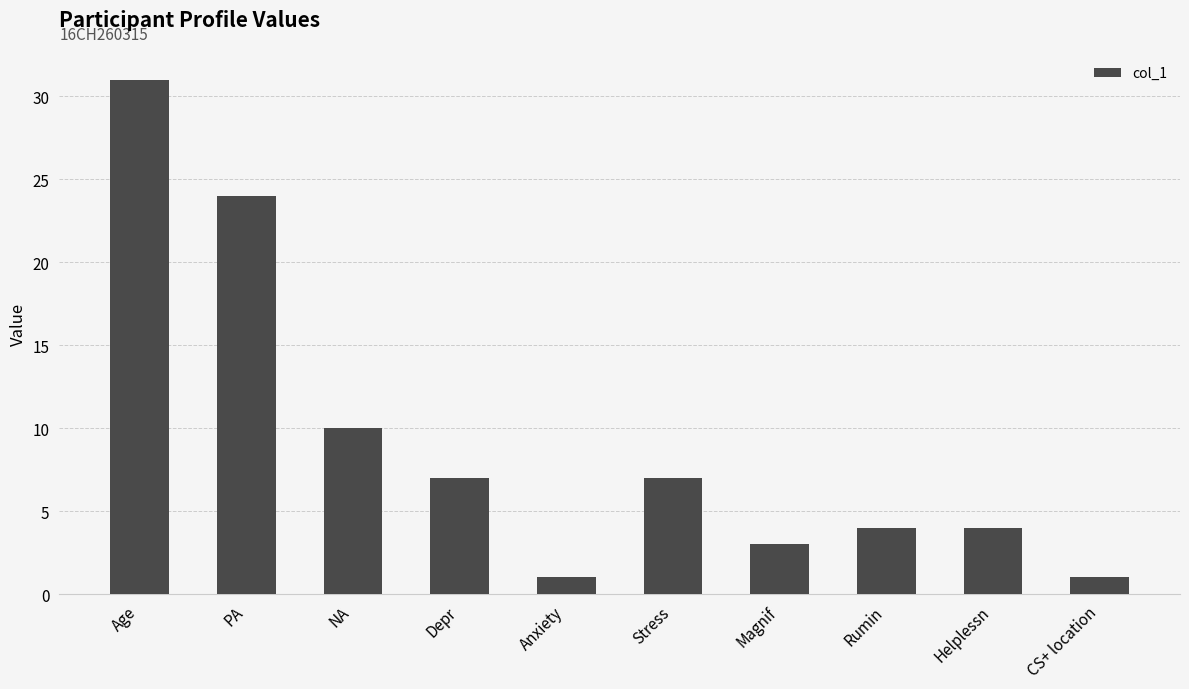

What is the label of the 4th bar from the right?

Magnif